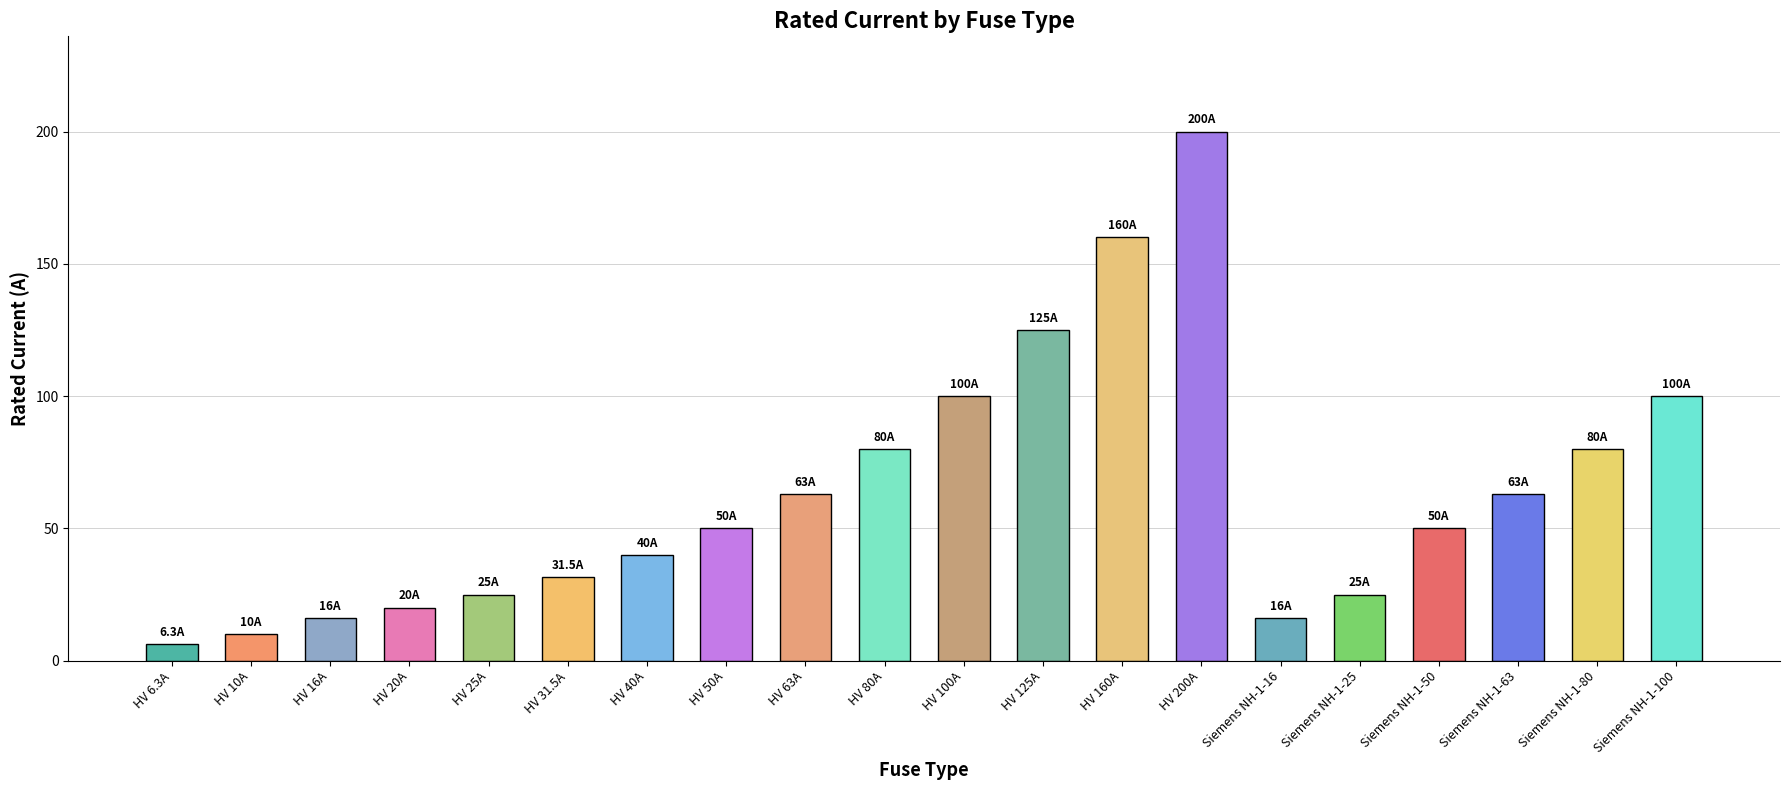

Reading left to right, what are all the values shown in this chart?

6.3	10.0	16.0	20.0	25.0	31.5	40.0	50.0	63.0	80.0	100.0	125.0	160.0	200.0	16.0	25.0	50.0	63.0	80.0	100.0